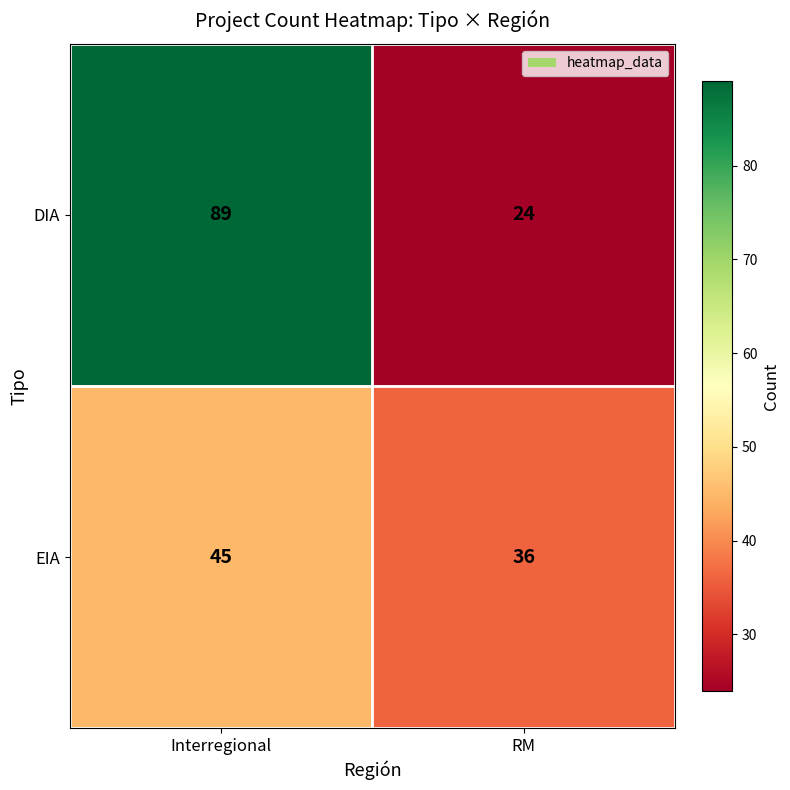

The EIA series shows 22 at RM. True or false?

False